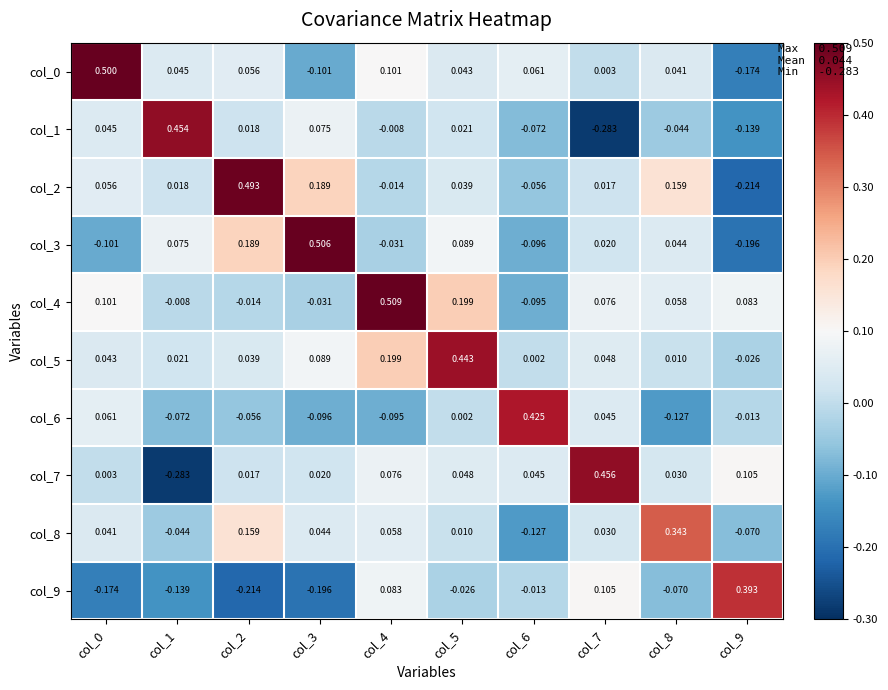

Is the value of col_4 at col_7 greater than the value of col_3 at col_0?

Yes